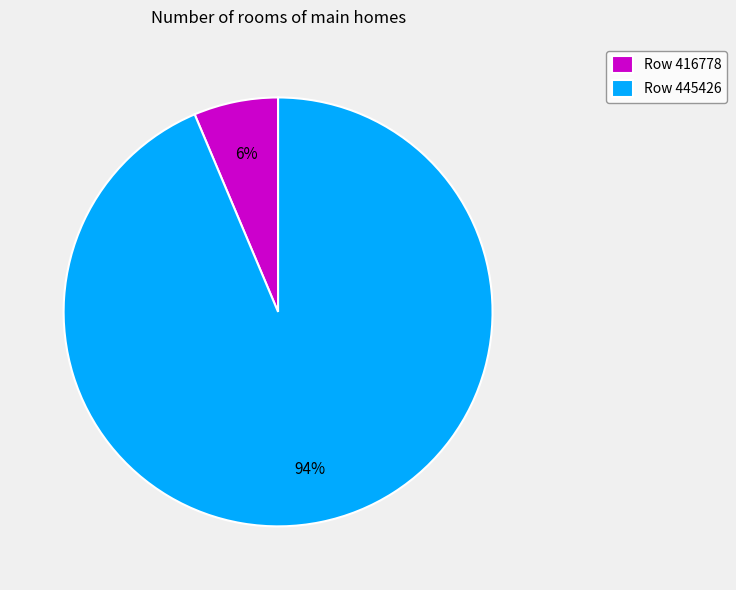

What is the majority slice?

Row 445426